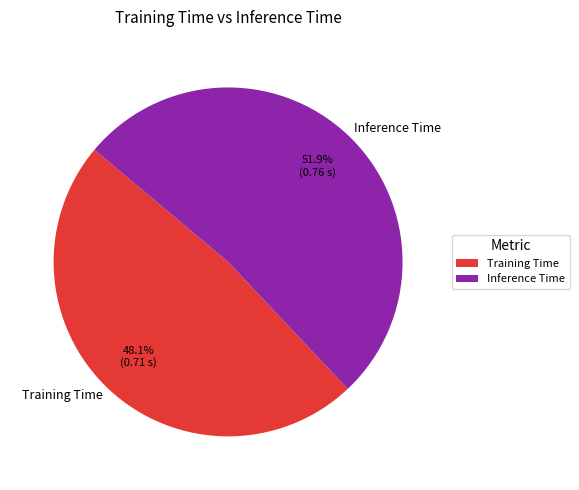

Combined, do Training Time and Inference Time account for over 50%?

Yes